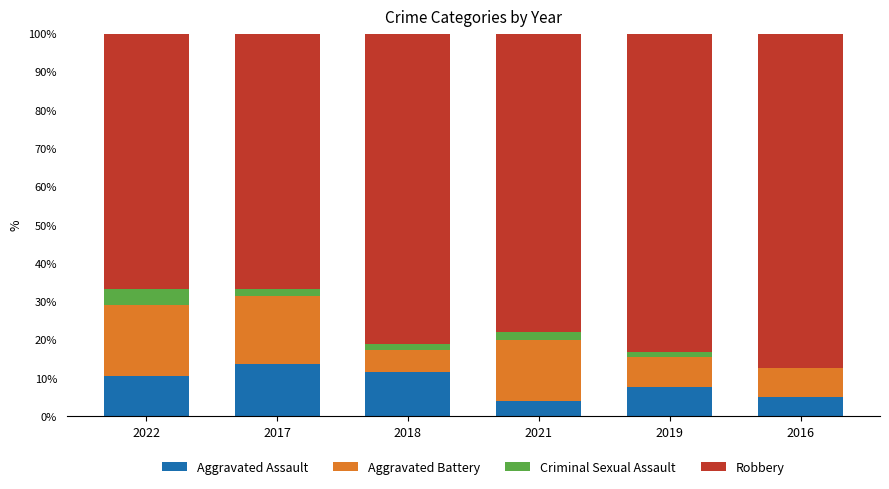

What is the total value across all series at 2021?

100.0